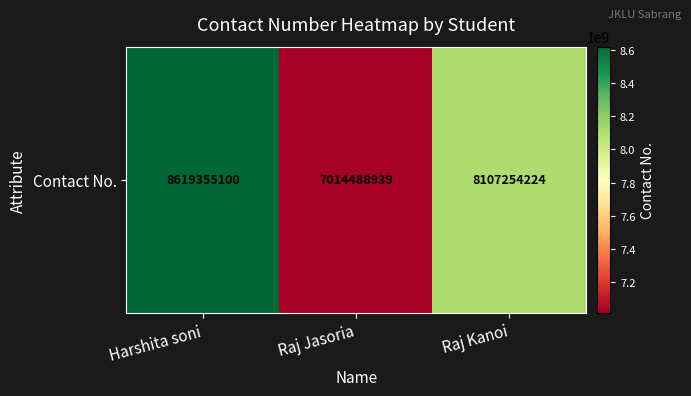

Reading left to right, transcribe all the data shown in this chart.

8619355100	7014488939	8107254224